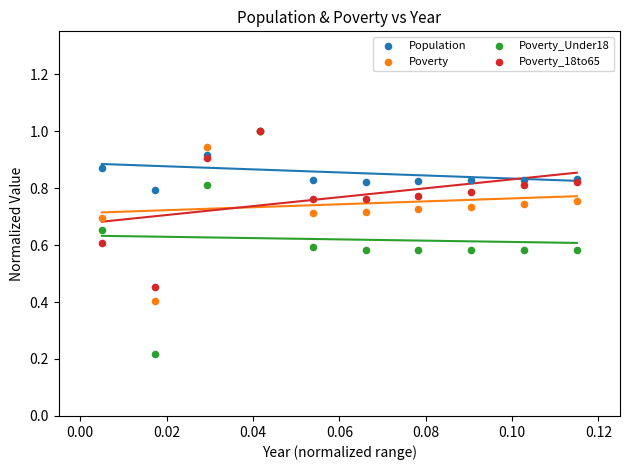

In the Poverty series, what Y value is closest to 0?

0.4